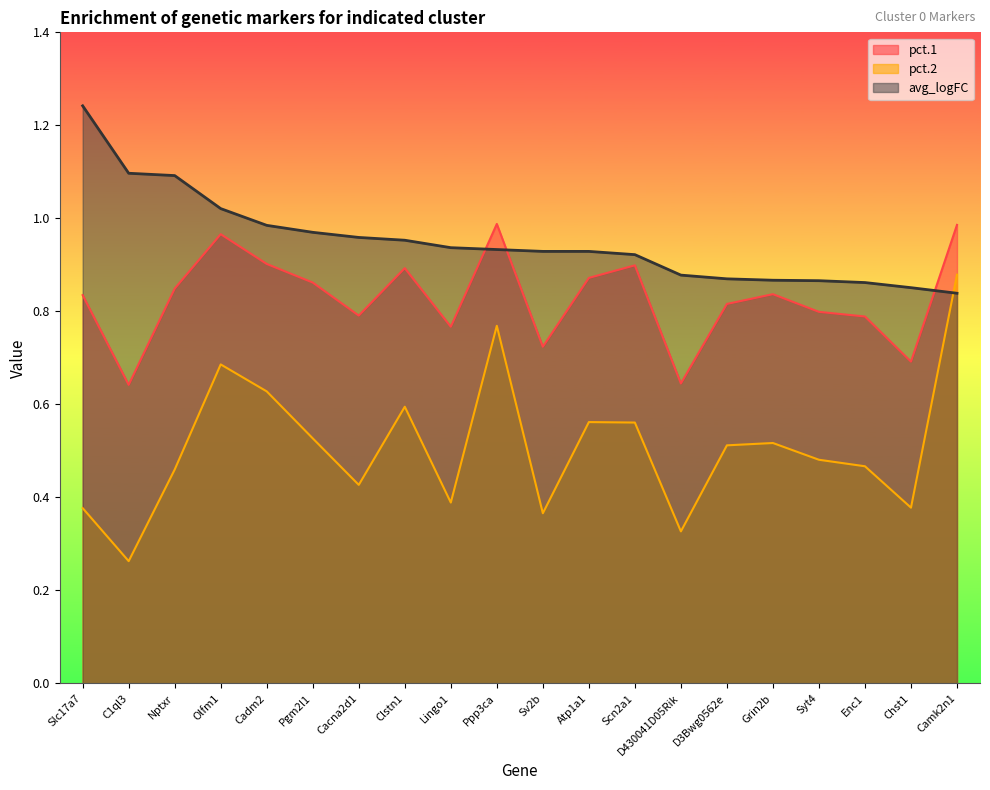

The avg_logFC series shows 0.9 at Enc1. True or false?

True